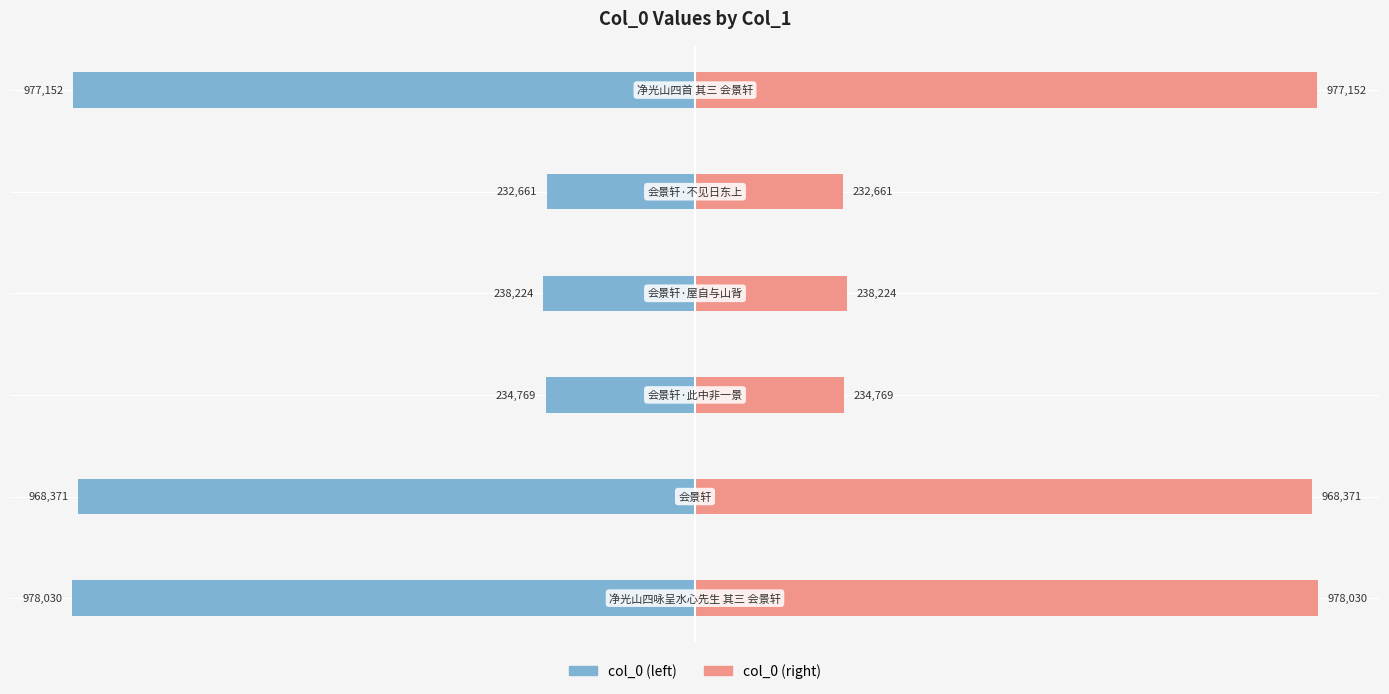

Rank the series by their maximum value, from highest to lowest.

col_0 (right), col_0 (left)